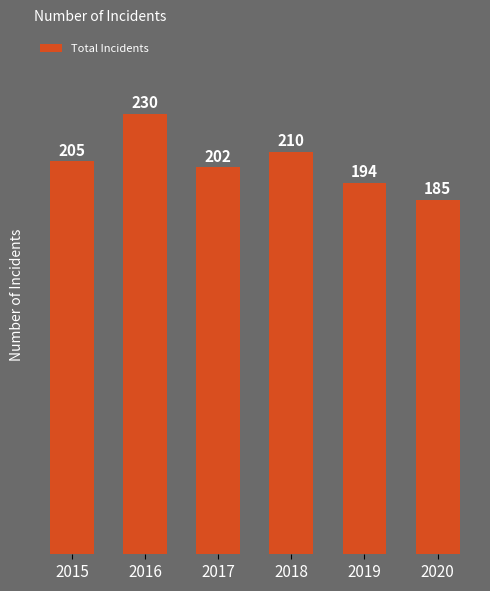

Rank the categories by value from highest to lowest.

2016, 2018, 2015, 2017, 2019, 2020